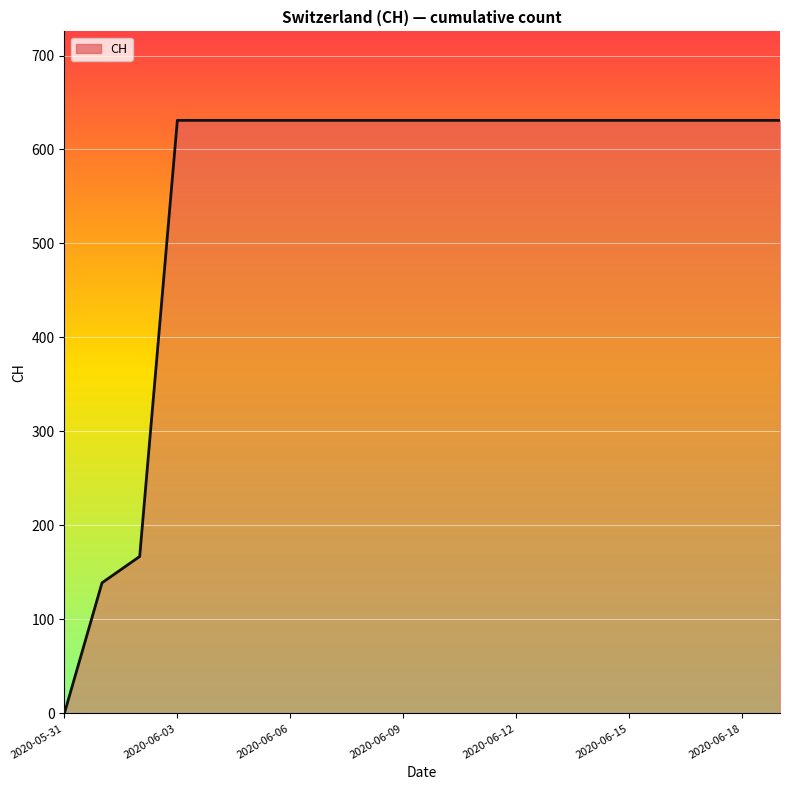

Count the number of categories in the chart.

20